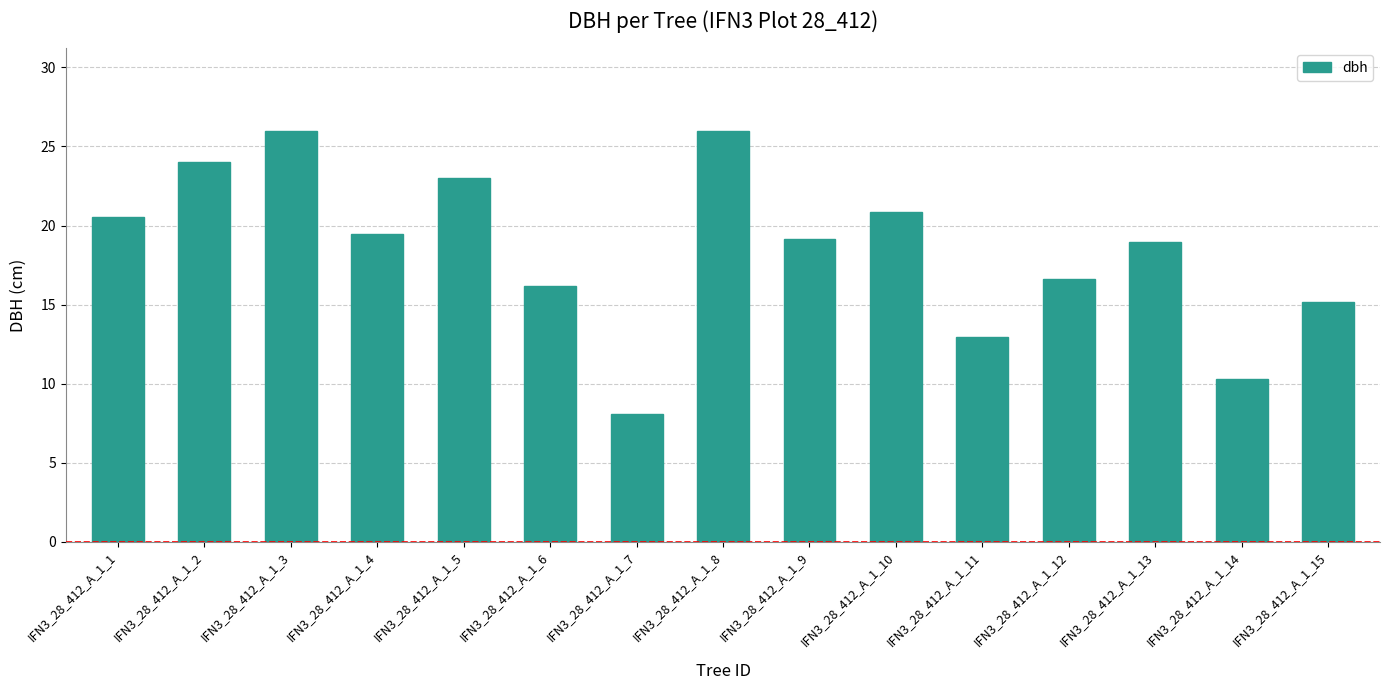

What is the difference between the values at IFN3_28_412_A_1_7 and IFN3_28_412_A_1_5?

14.9